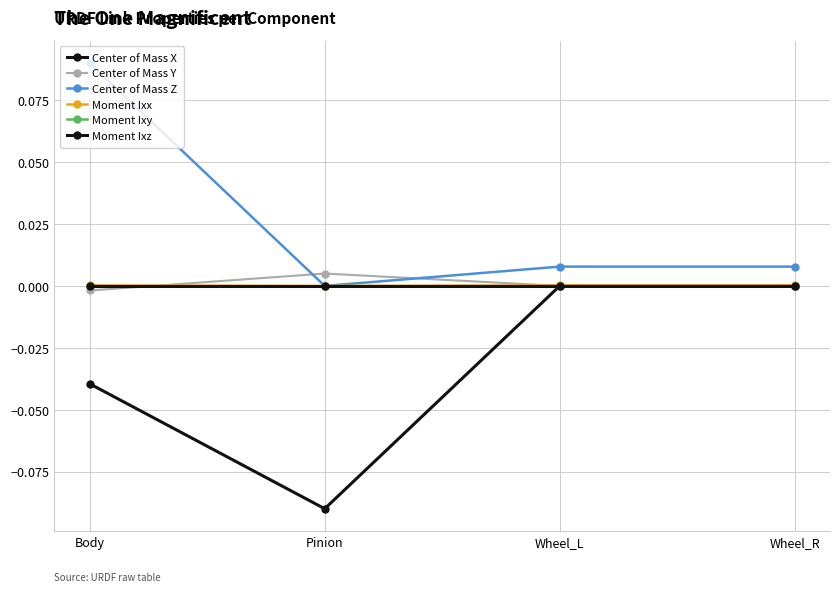

Does the chart have visible grid lines?

Yes